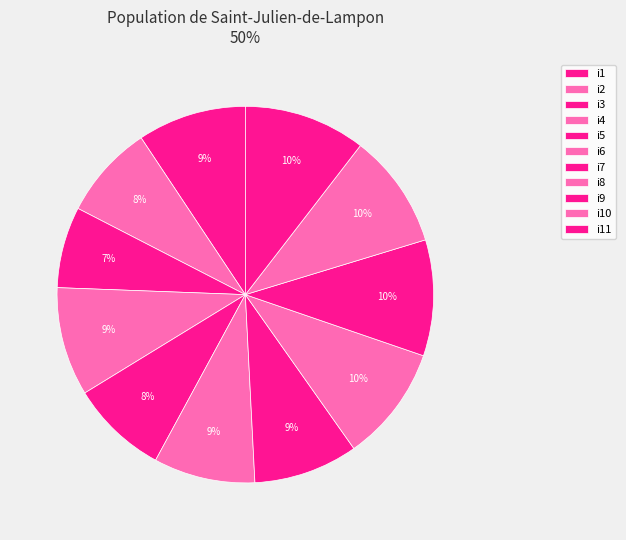

Is there any slice that represents more than half of the pie?

No